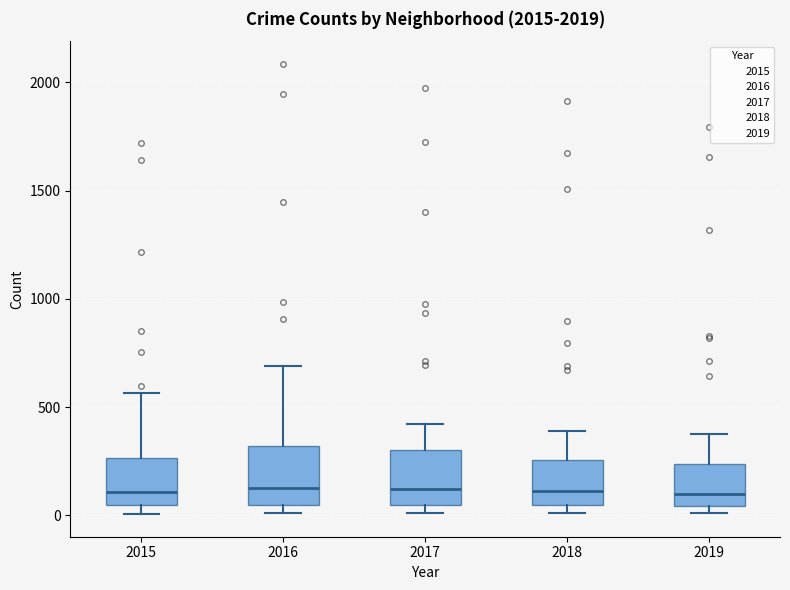

Reading left to right, transcribe this box plot: for each box, give where its median line is, the range the box spans, and where its two whiskers end, as read against the y-axis. The values are not printed on the chart, so give them approximately, as read against the axis.

2015: median 100, box 50 to 250, whiskers 0 to 550
2016: median 150, box 50 to 300, whiskers 0 to 700
2017: median 100, box 50 to 300, whiskers 0 to 400
2018: median 100, box 50 to 250, whiskers 0 to 400
2019: median 100, box 50 to 250, whiskers 0 to 400